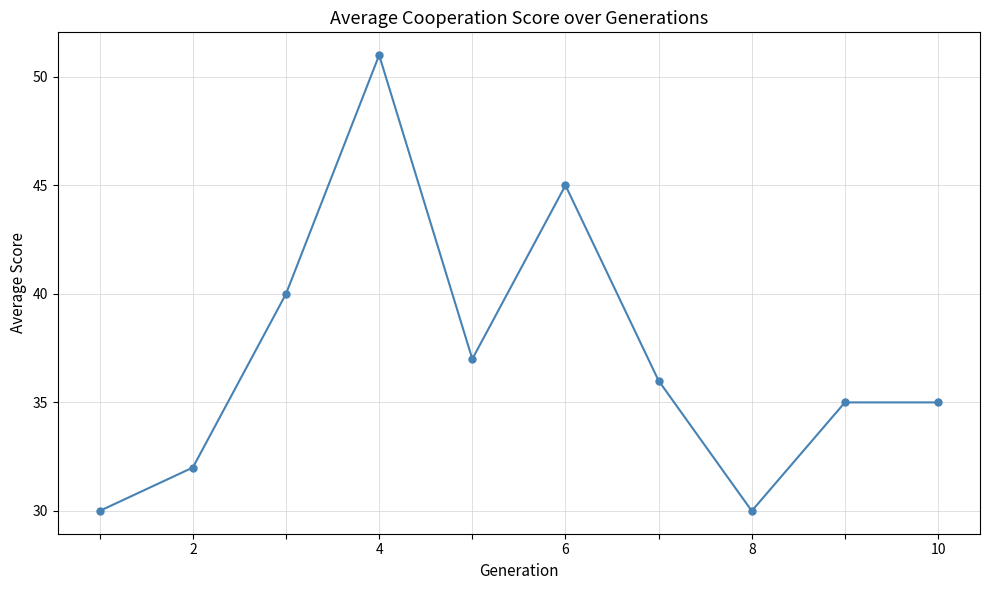

True or false: there are more than 1 points higher than both neighbors.

True